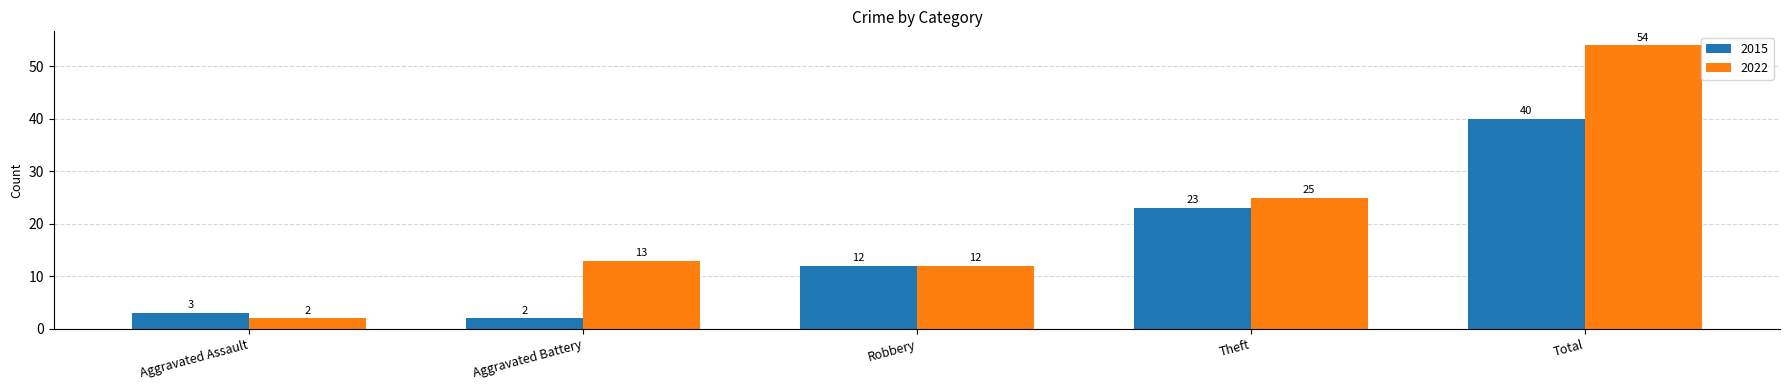

List the series in order of their overall mean, highest first.

2022, 2015